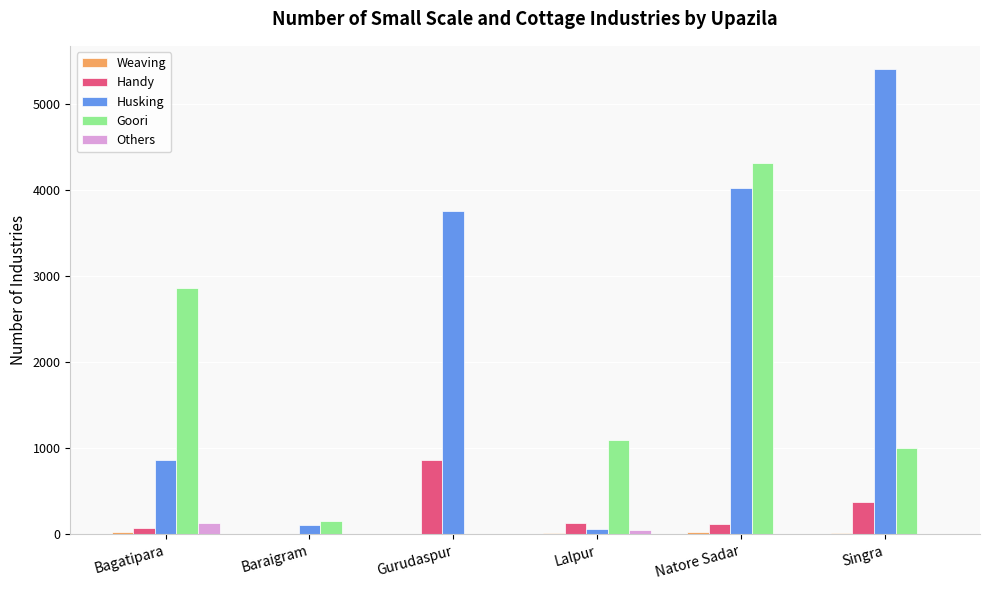

Which series changed the most between Bagatipara and Lalpur?

Goori